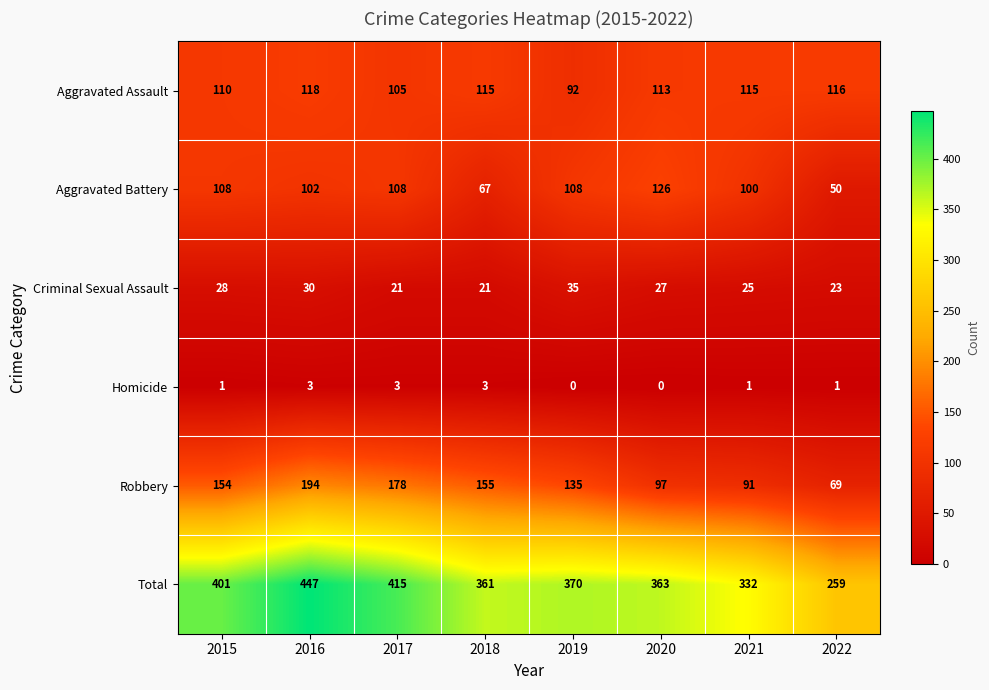

Which series changed the most between 2015 and 2020?

Robbery